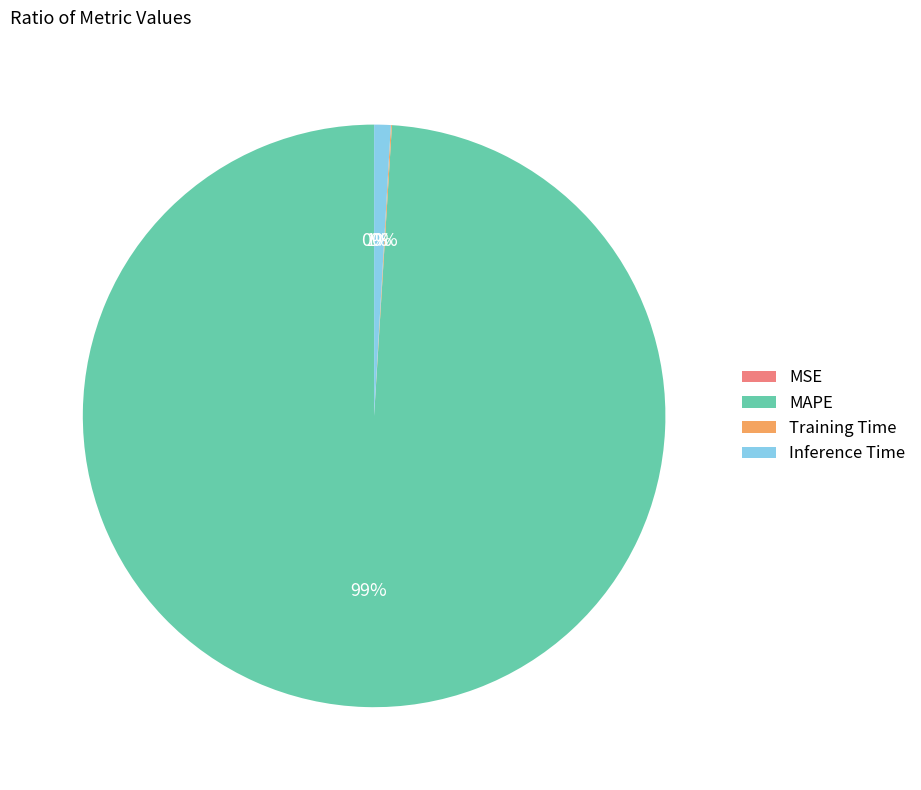

To the nearest percent, what is the difference between the largest and smallest slice percentages?

99%